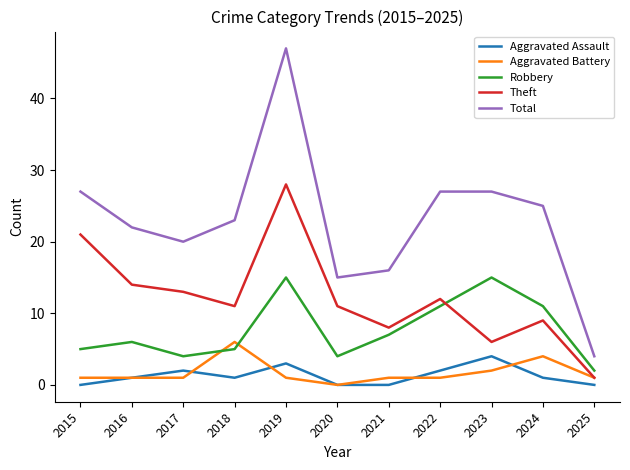

Count the number of data series in this chart.

5